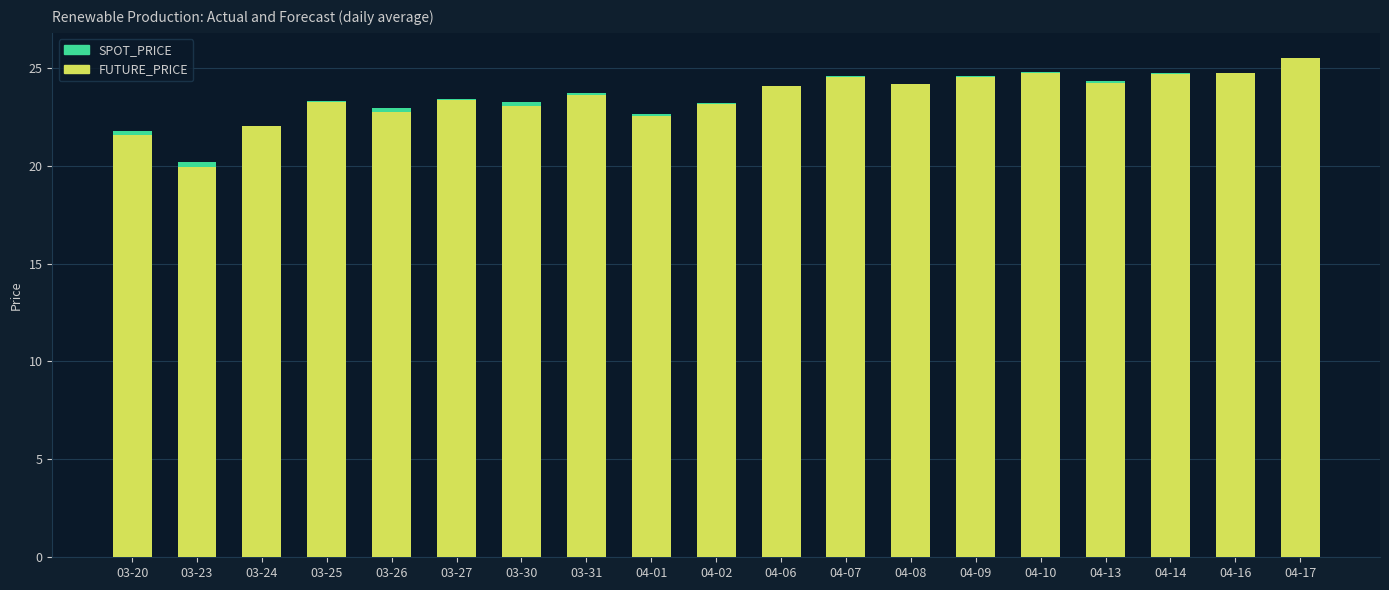

What is the highest value of the FUTURE_PRICE series?

25.5